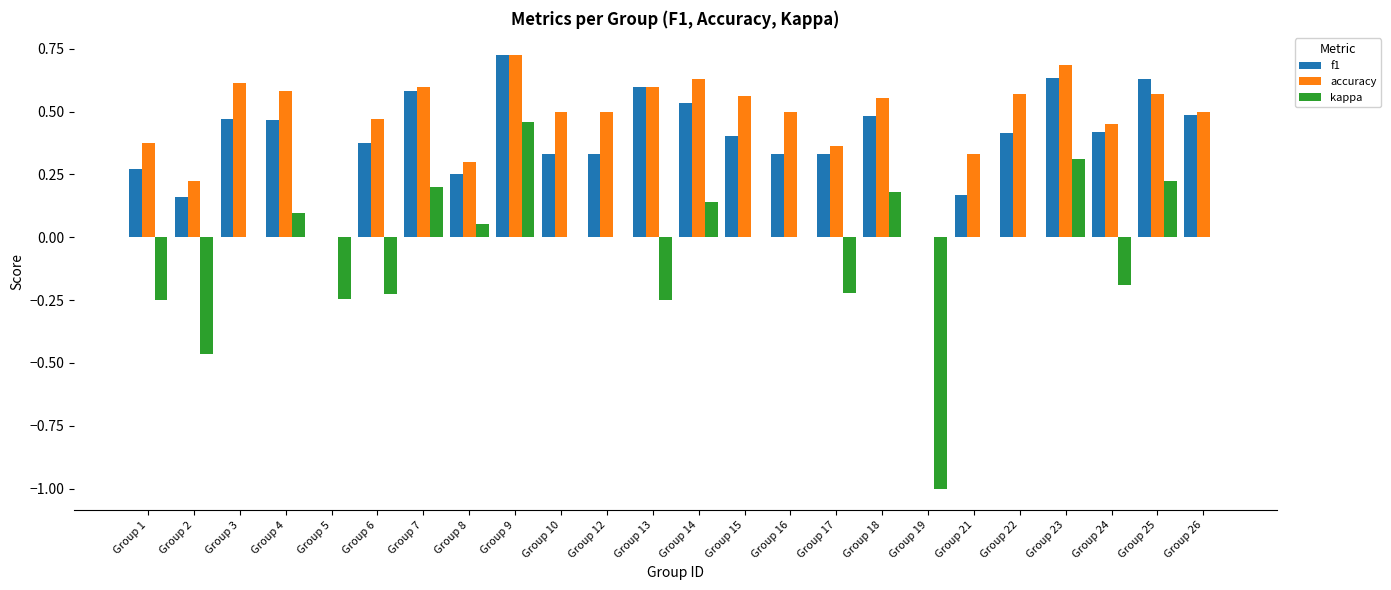

Between Group 13 and Group 24, which series saw the biggest shift?

f1